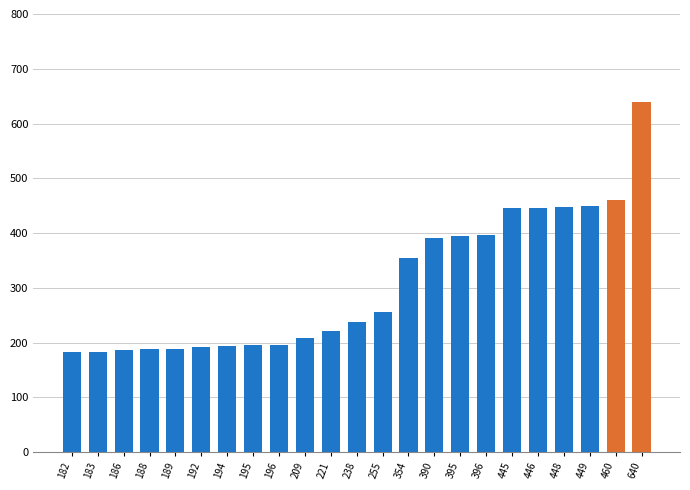

Which category has the highest value across all series?

640